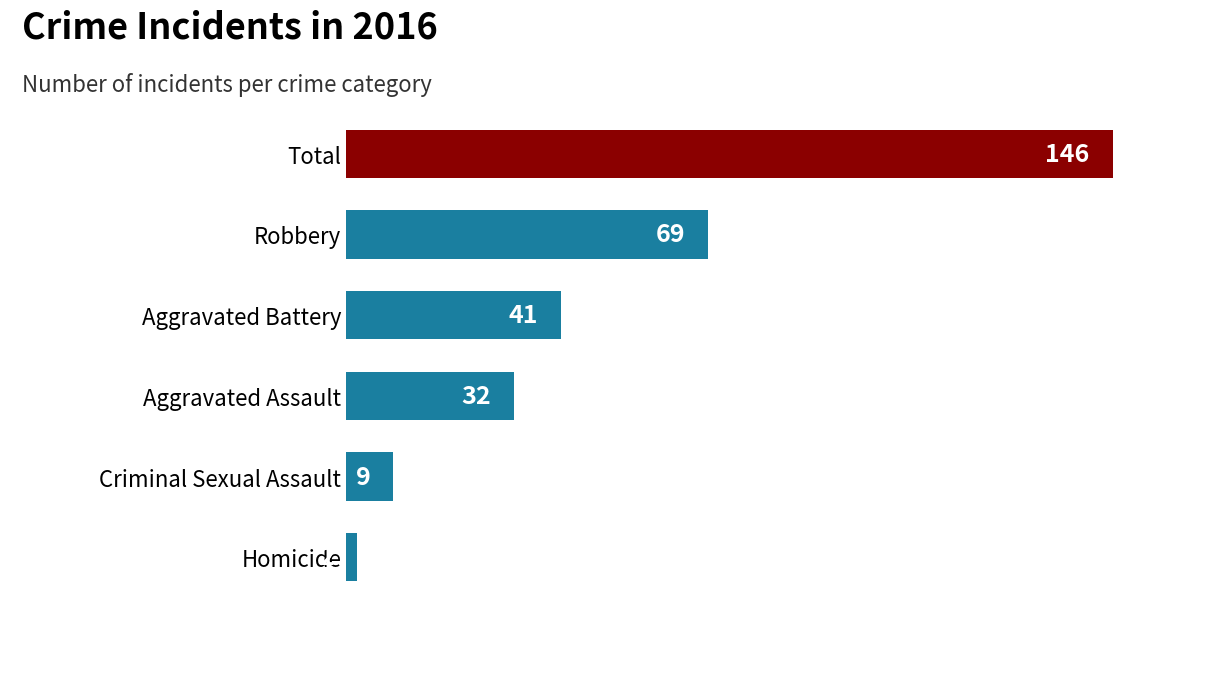

Between Homicide and Robbery, which is larger?

Robbery